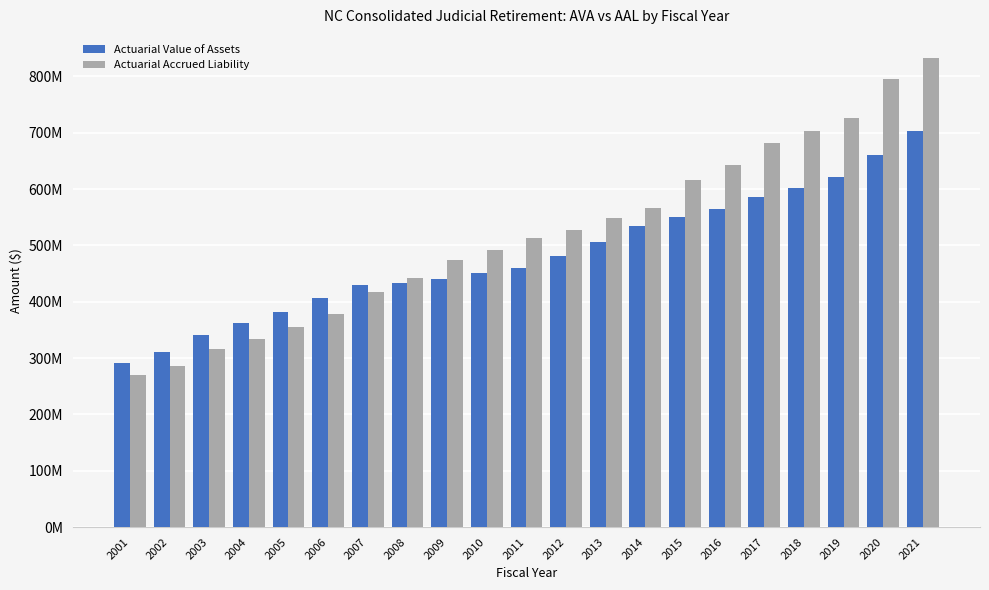

Which category has the lowest value in the Actuarial Accrued Liability series?

2001